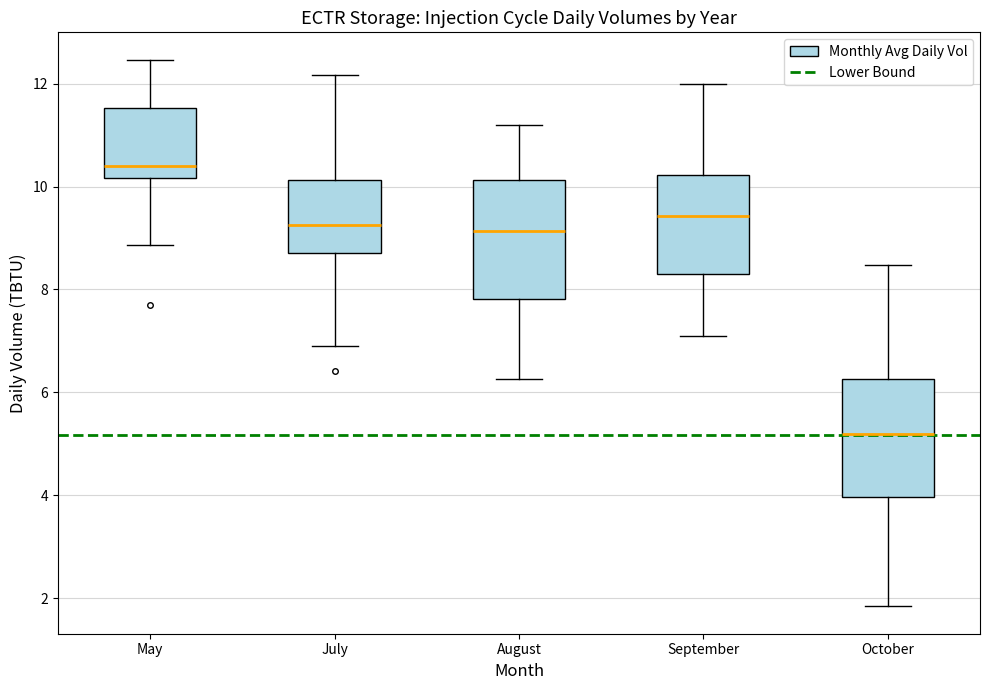

Where is the upper edge of the box for September on the y-axis? The values are not printed on the chart, so give them approximately, as read against the axis.

10.2